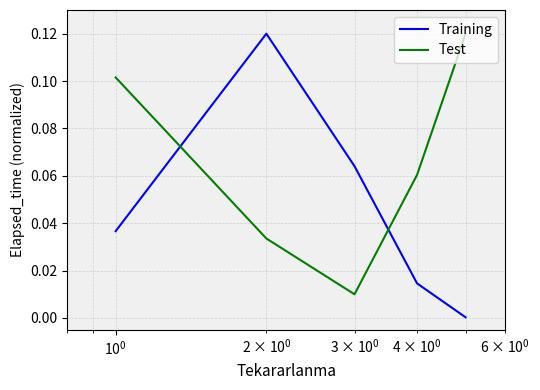

How many interior local valleys does the Test series have?

1